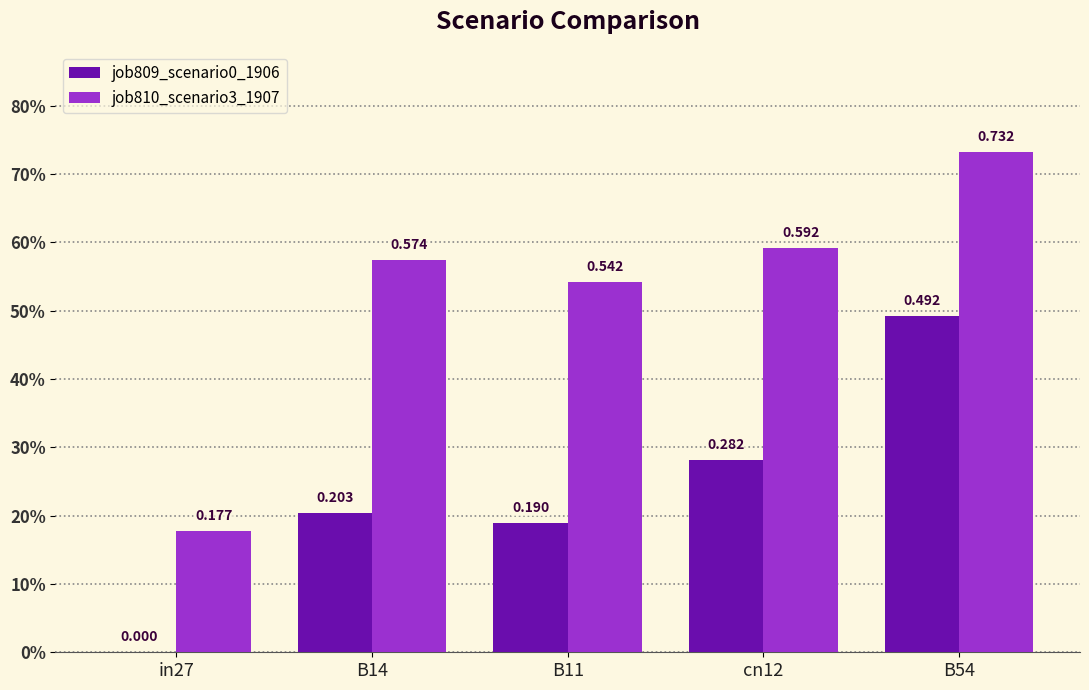

At how many categories does at least one series exceed 0?

5